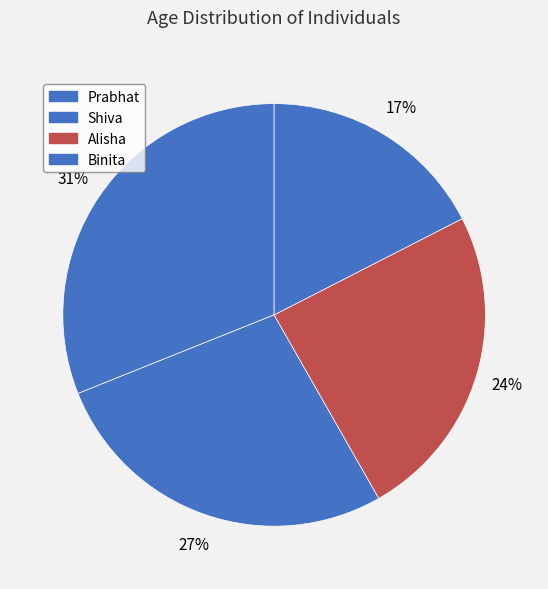

What portion of the pie excludes Alisha?

75.7%